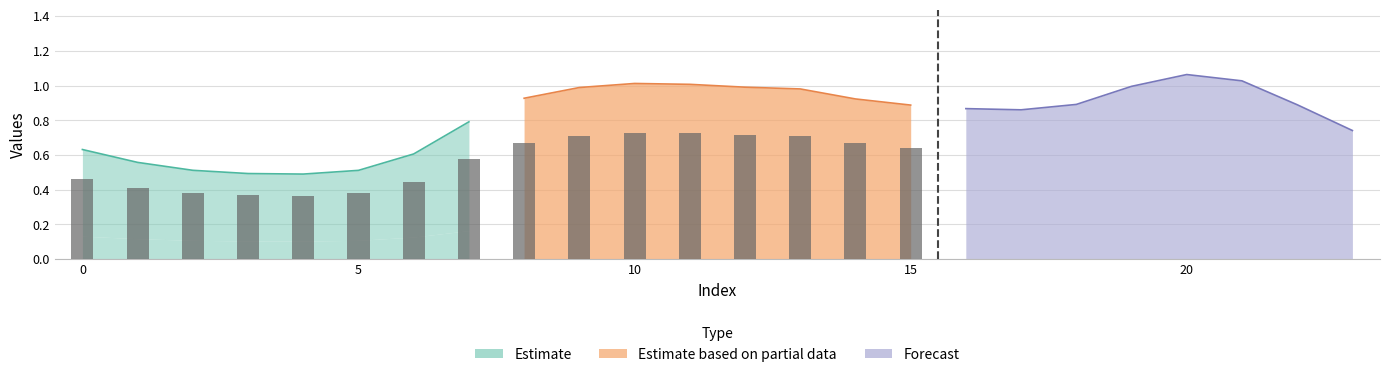

What is the difference between the maximum and second lowest values in the 0 series?

0.6